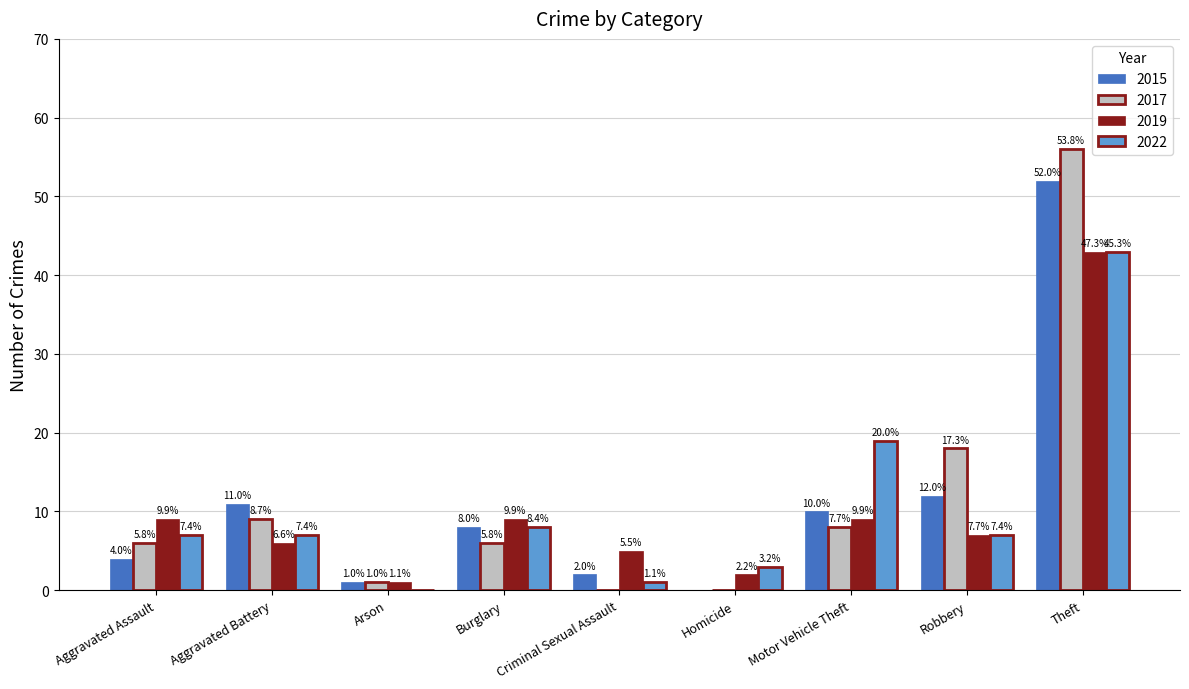

Rank the series by their maximum value, from lowest to highest.

2019, 2022, 2015, 2017